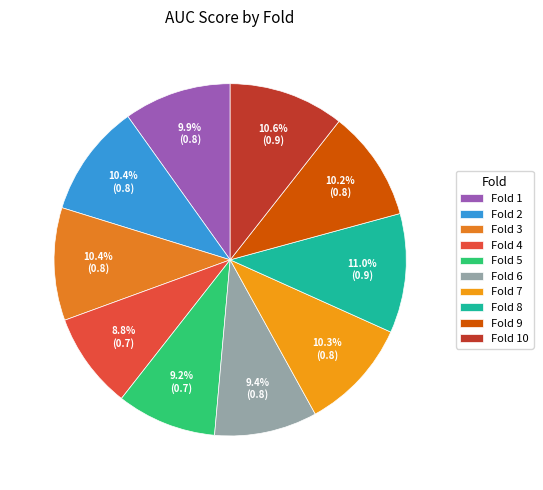

To the nearest percent, what is the combined percentage of Fold 5 and Fold 10?

20%